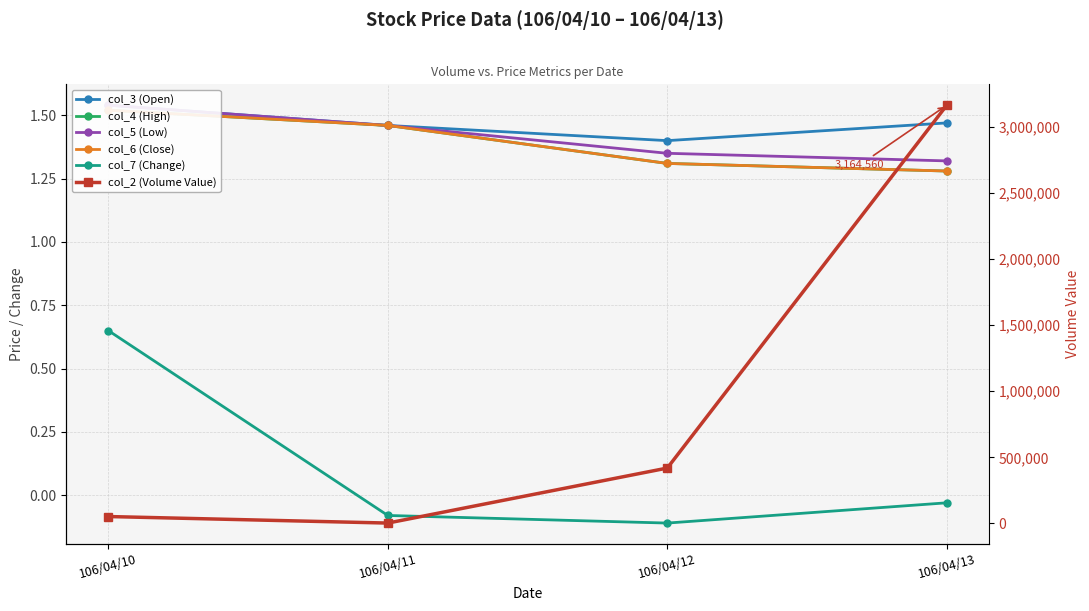

Rank the categories by col_6 (Close) value from highest to lowest.

106/04/10, 106/04/11, 106/04/12, 106/04/13